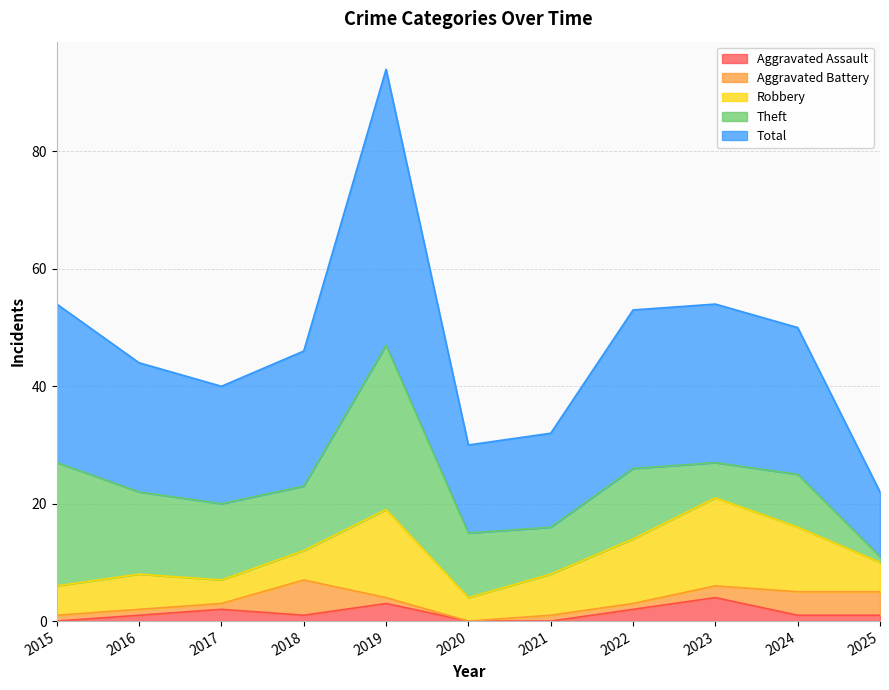

At which label does Theft first exceed 11?

2015